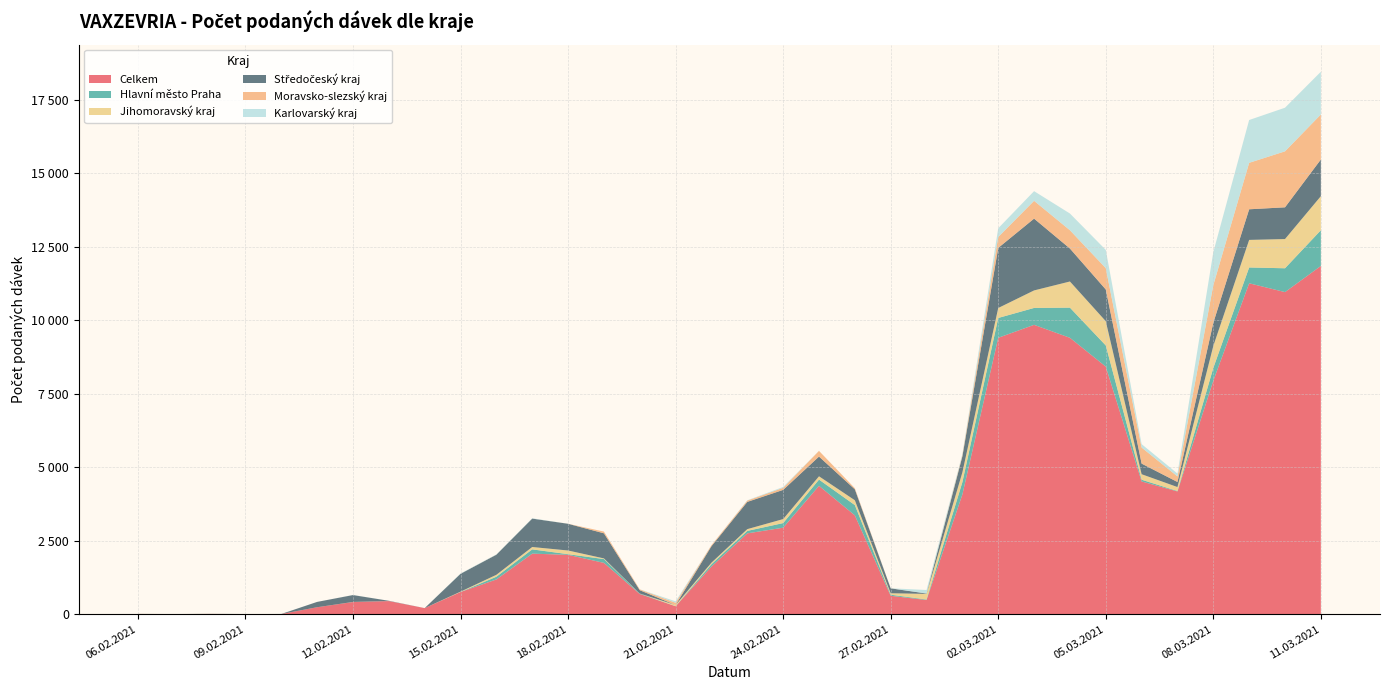

Reading left to right, extract all data points from this chart.

Celkem: 06.02.2021=6	07.02.2021=1	08.02.2021=7	09.02.2021=2	10.02.2021=3	11.02.2021=235	12.02.2021=412	13.02.2021=444	14.02.2021=205	15.02.2021=752	16.02.2021=1180	17.02.2021=2058	18.02.2021=2018	19.02.2021=1744	20.02.2021=685	21.02.2021=267	22.02.2021=1617	23.02.2021=2748	24.02.2021=2941	25.02.2021=4366	26.02.2021=3361	27.02.2021=624	28.02.2021=480	01.03.2021=4072	02.03.2021=9403	03.03.2021=9844	04.03.2021=9403	05.03.2021=8422	06.03.2021=4515	07.03.2021=4174	08.03.2021=7943	09.03.2021=11258	10.03.2021=10958	11.03.2021=11848
Hlavní město Praha: 06.02.2021=1	07.02.2021=0	08.02.2021=1	09.02.2021=1	10.02.2021=2	11.02.2021=0	12.02.2021=1	13.02.2021=2	14.02.2021=0	15.02.2021=1	16.02.2021=93	17.02.2021=145	18.02.2021=22	19.02.2021=129	20.02.2021=16	21.02.2021=2	22.02.2021=80	23.02.2021=84	24.02.2021=157	25.02.2021=212	26.02.2021=350	27.02.2021=37	28.02.2021=17	01.03.2021=420	02.03.2021=675	03.03.2021=575	04.03.2021=1026	05.03.2021=721	06.03.2021=59	07.03.2021=15	08.03.2021=436	09.03.2021=538	10.03.2021=811	11.03.2021=1215
Jihomoravský kraj: 06.02.2021=1	07.02.2021=0	08.02.2021=1	09.02.2021=0	10.02.2021=0	11.02.2021=0	12.02.2021=2	13.02.2021=0	14.02.2021=0	15.02.2021=12	16.02.2021=65	17.02.2021=81	18.02.2021=125	19.02.2021=23	20.02.2021=1	21.02.2021=41	22.02.2021=53	23.02.2021=60	24.02.2021=136	25.02.2021=112	26.02.2021=164	27.02.2021=49	28.02.2021=192	01.03.2021=333	02.03.2021=339	03.03.2021=596	04.03.2021=890	05.03.2021=825	06.03.2021=187	07.03.2021=135	08.03.2021=746	09.03.2021=938	10.03.2021=994	11.03.2021=1159
Středočeský kraj: 06.02.2021=0	07.02.2021=0	08.02.2021=1	09.02.2021=0	10.02.2021=0	11.02.2021=181	12.02.2021=234	13.02.2021=8	14.02.2021=0	15.02.2021=607	16.02.2021=684	17.02.2021=967	18.02.2021=909	19.02.2021=854	20.02.2021=112	21.02.2021=0	22.02.2021=561	23.02.2021=927	24.02.2021=993	25.02.2021=671	26.02.2021=372	27.02.2021=167	28.02.2021=12	01.03.2021=545	02.03.2021=2045	03.03.2021=2443	04.03.2021=1122	05.03.2021=1079	06.03.2021=361	07.03.2021=172	08.03.2021=789	09.03.2021=1042	10.03.2021=1080	11.03.2021=1248
Moravsko-slezský kraj: 06.02.2021=2	07.02.2021=1	08.02.2021=1	09.02.2021=0	10.02.2021=0	11.02.2021=0	12.02.2021=0	13.02.2021=0	14.02.2021=0	15.02.2021=0	16.02.2021=2	17.02.2021=0	18.02.2021=1	19.02.2021=59	20.02.2021=29	21.02.2021=75	22.02.2021=35	23.02.2021=45	24.02.2021=70	25.02.2021=194	26.02.2021=37	27.02.2021=2	28.02.2021=1	01.03.2021=45	02.03.2021=370	03.03.2021=606	04.03.2021=622	05.03.2021=726	06.03.2021=547	07.03.2021=190	08.03.2021=1281	09.03.2021=1581	10.03.2021=1905	11.03.2021=1532
Karlovarský kraj: 06.02.2021=0	07.02.2021=0	08.02.2021=0	09.02.2021=0	10.02.2021=0	11.02.2021=0	12.02.2021=3	13.02.2021=1	14.02.2021=0	15.02.2021=10	16.02.2021=10	17.02.2021=11	18.02.2021=0	19.02.2021=0	20.02.2021=1	21.02.2021=51	22.02.2021=0	23.02.2021=10	24.02.2021=30	25.02.2021=1	26.02.2021=1	27.02.2021=0	28.02.2021=119	01.03.2021=36	02.03.2021=298	03.03.2021=329	04.03.2021=569	05.03.2021=622	06.03.2021=116	07.03.2021=98	08.03.2021=1123	09.03.2021=1457	10.03.2021=1484	11.03.2021=1454